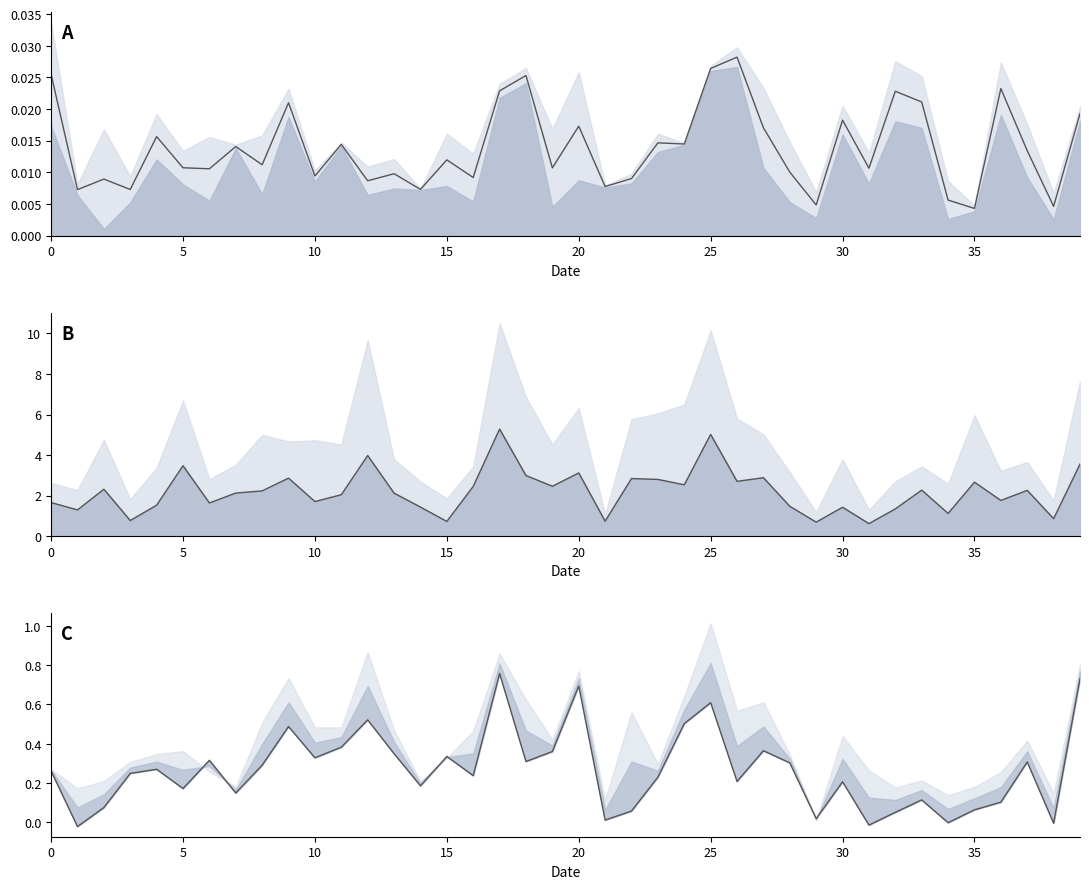

True or false: lower and mid intersect in this chart.

False